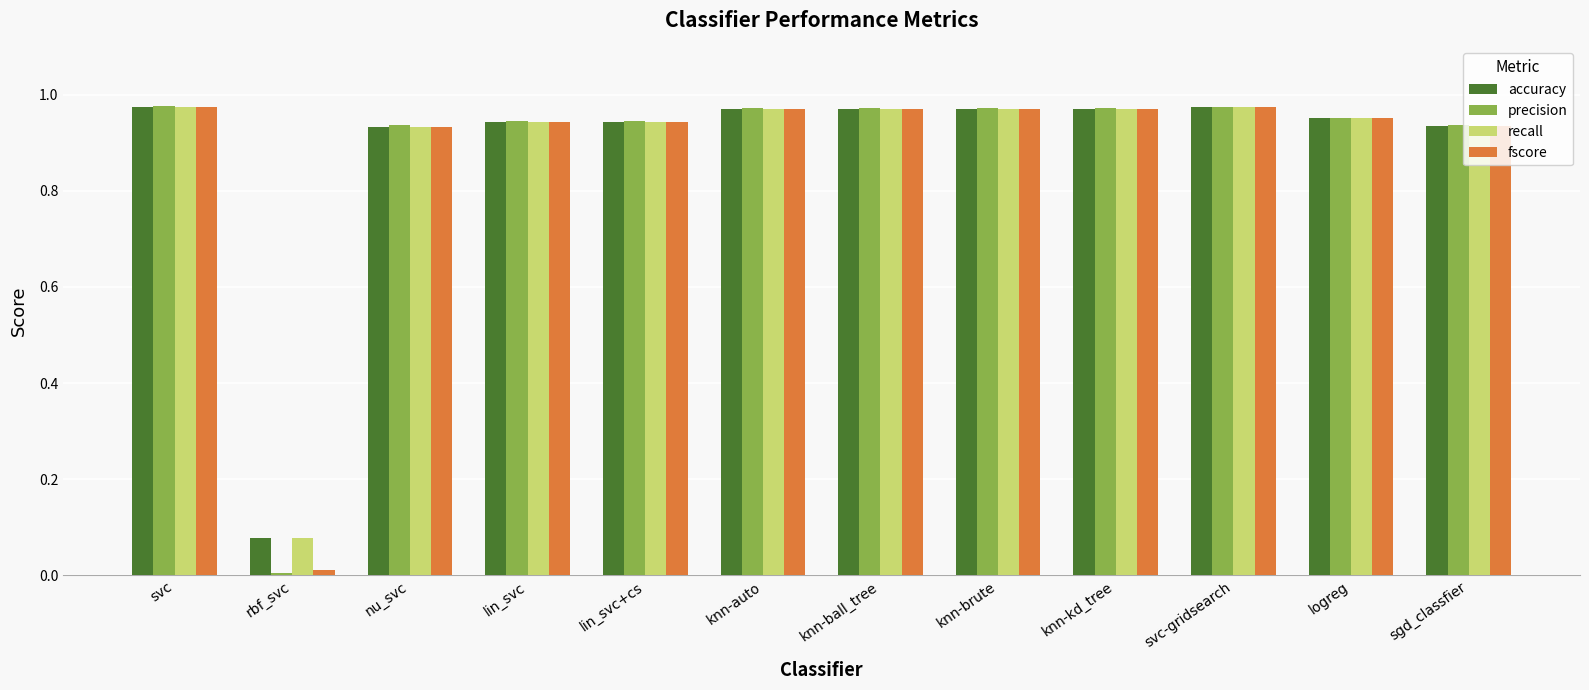

How many bars are there in total?

48